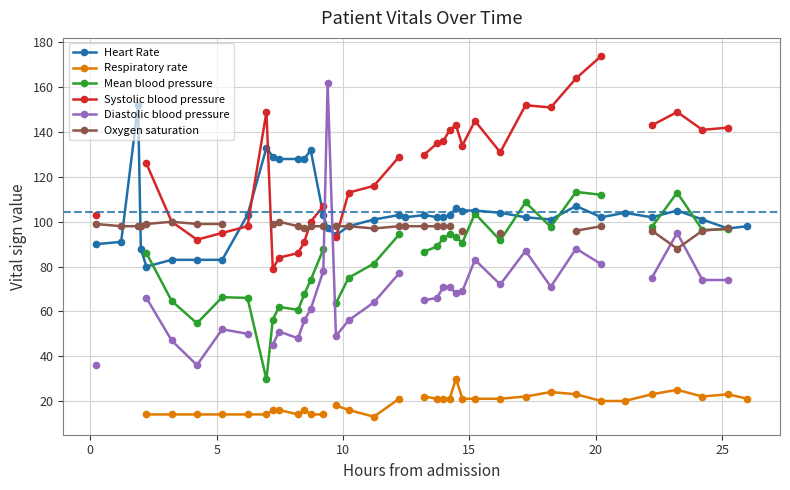

What is the sum of all Heart Rate values?

4178